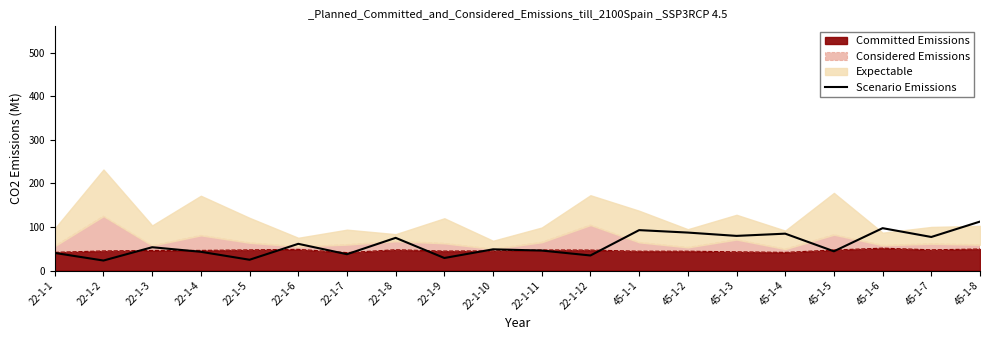

How many categories are shown in the chart?

20